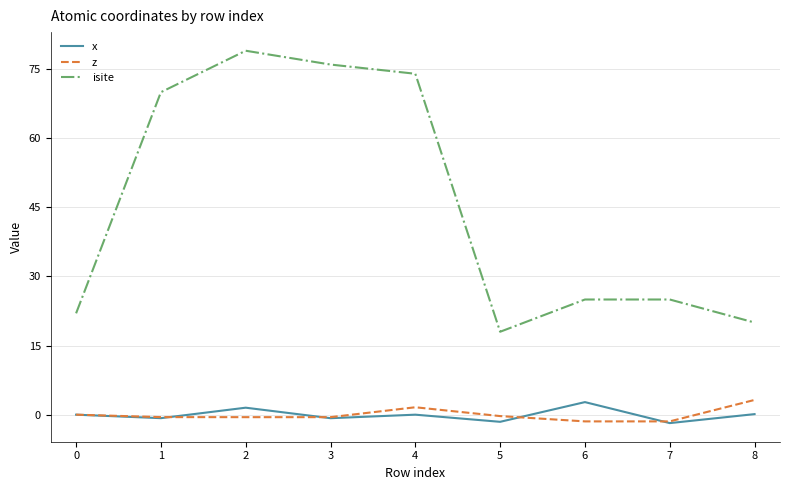

The z series shows -0.5 at 3. True or false?

True